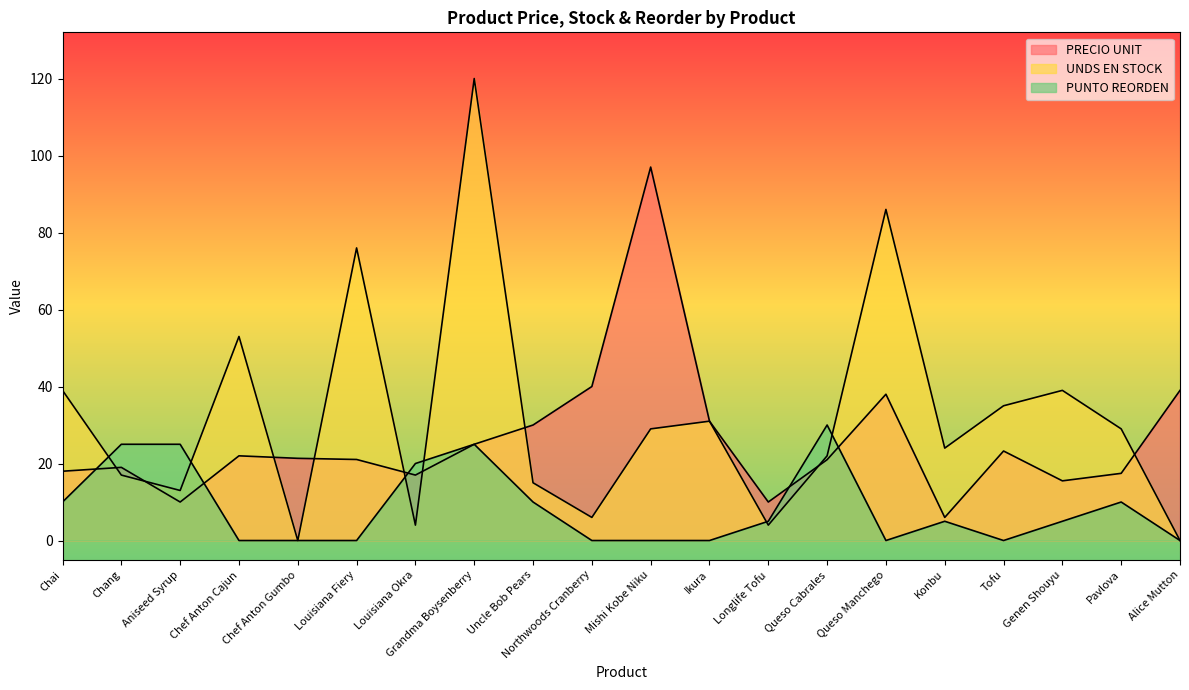

What is the difference between the maximum and minimum values in the UNDS EN STOCK series?

120.0